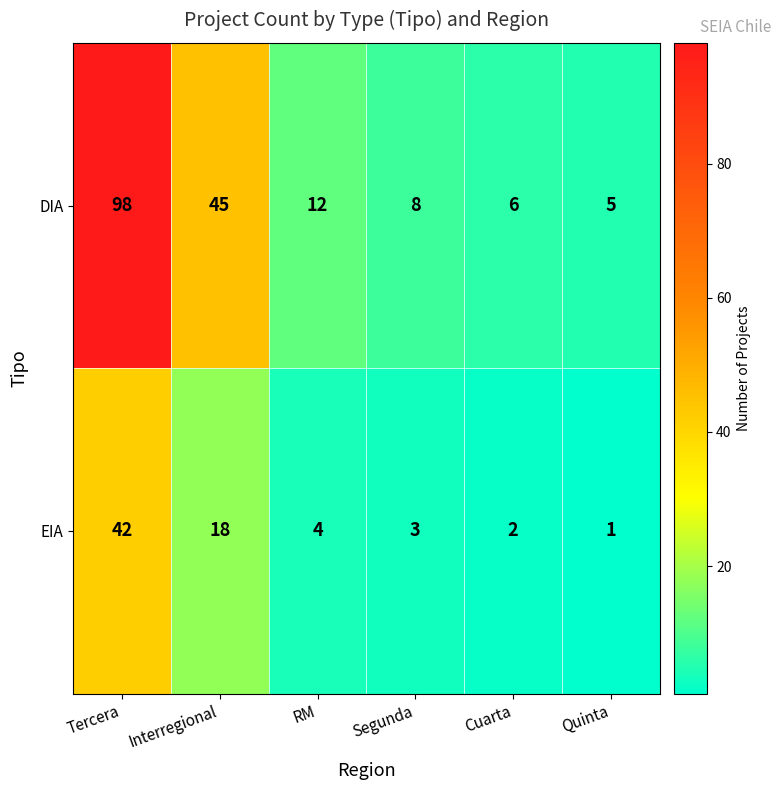

What is the sum of all DIA values?

174